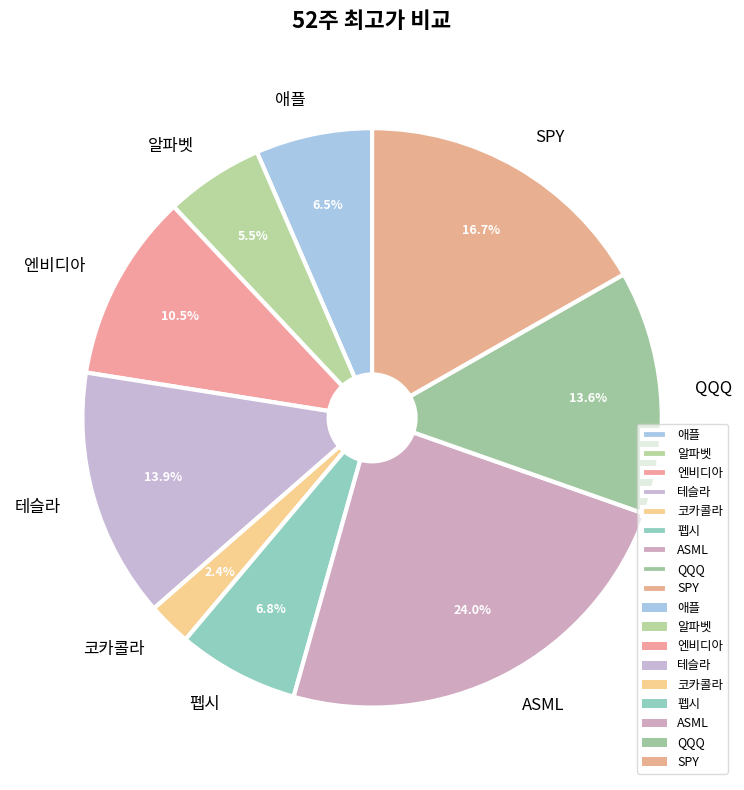

Does 알파벳 account for over 50% of the chart?

No